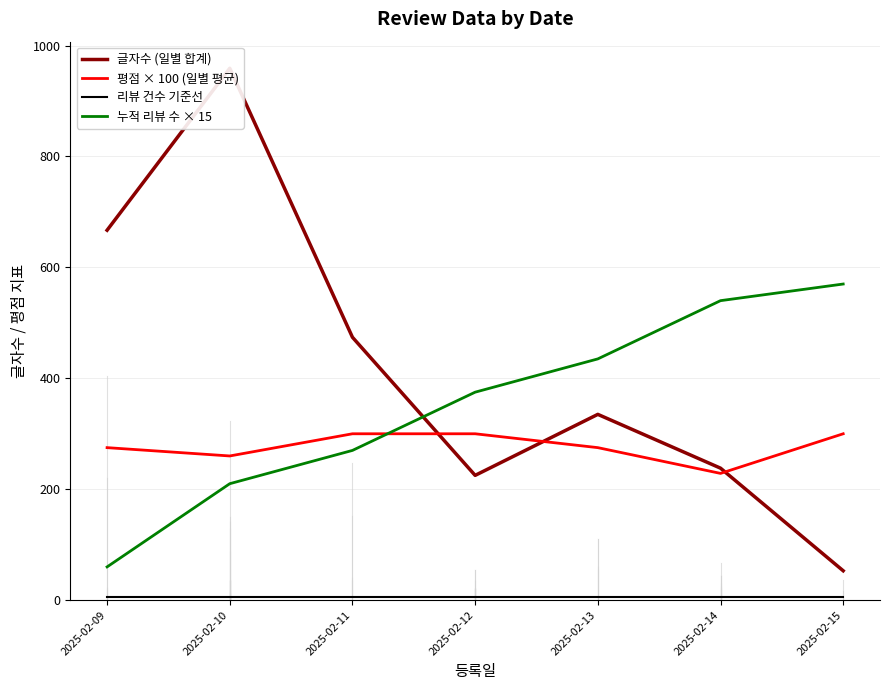

List the series in order of their overall mean, highest first.

글자수 (일별 합계), 누적 리뷰 수 × 15, 평점 × 100 (일별 평균), 리뷰 건수 기준선